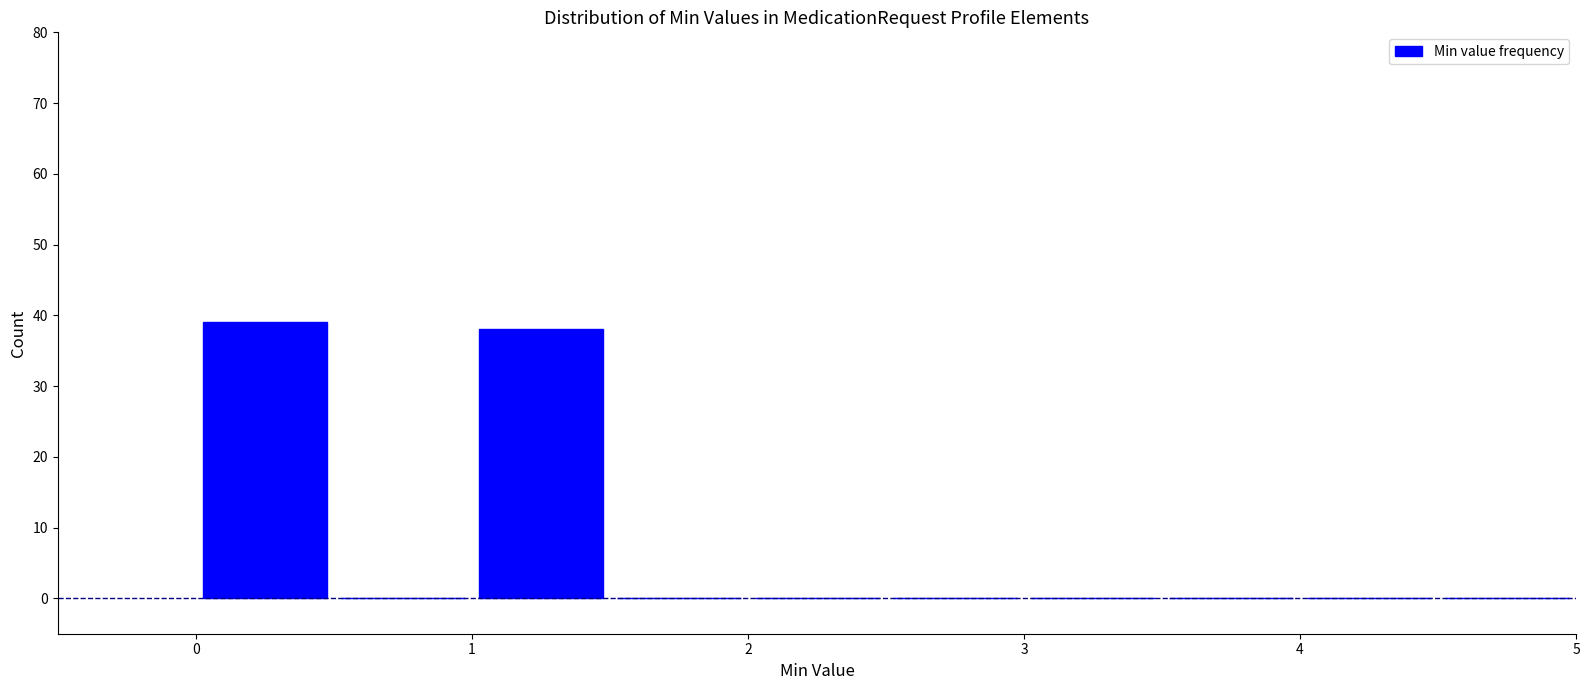

Reading left to right, list every bar in this chart as the range it spans on the x-axis followed by its height. The values are not printed on the chart, so give them approximately, as read against the axis.

0.0 to 0.5: 39
0.5 to 1.0: 0
1.0 to 1.5: 38
1.5 to 2.0: 0
2.0 to 2.5: 0
2.5 to 3.0: 0
3.0 to 3.5: 0
3.5 to 4.0: 0
4.0 to 4.5: 0
4.5 to 5.0: 0